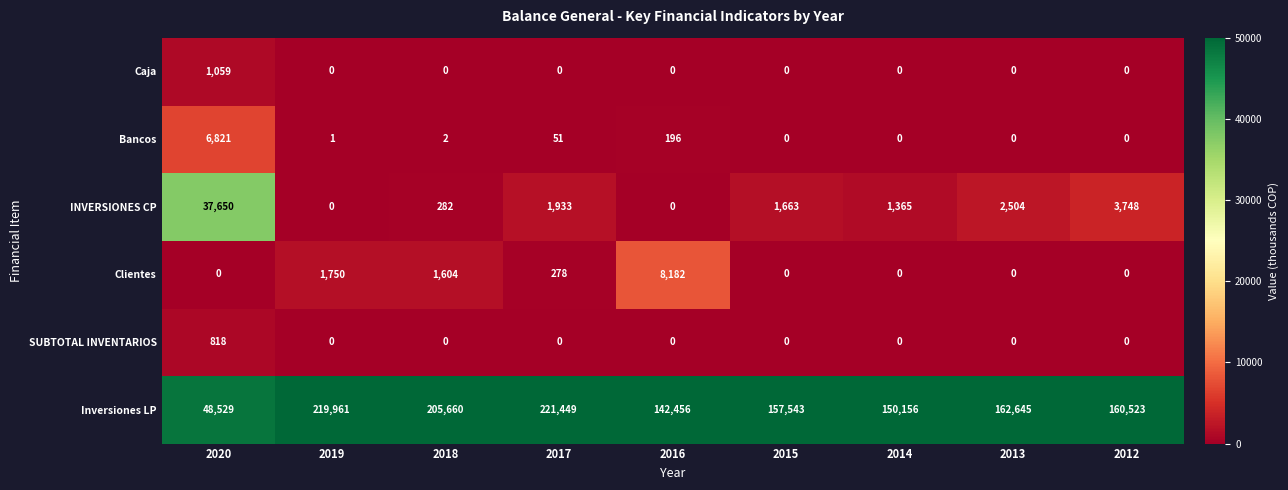

What is the difference between the highest and lowest values at 2016?

142456